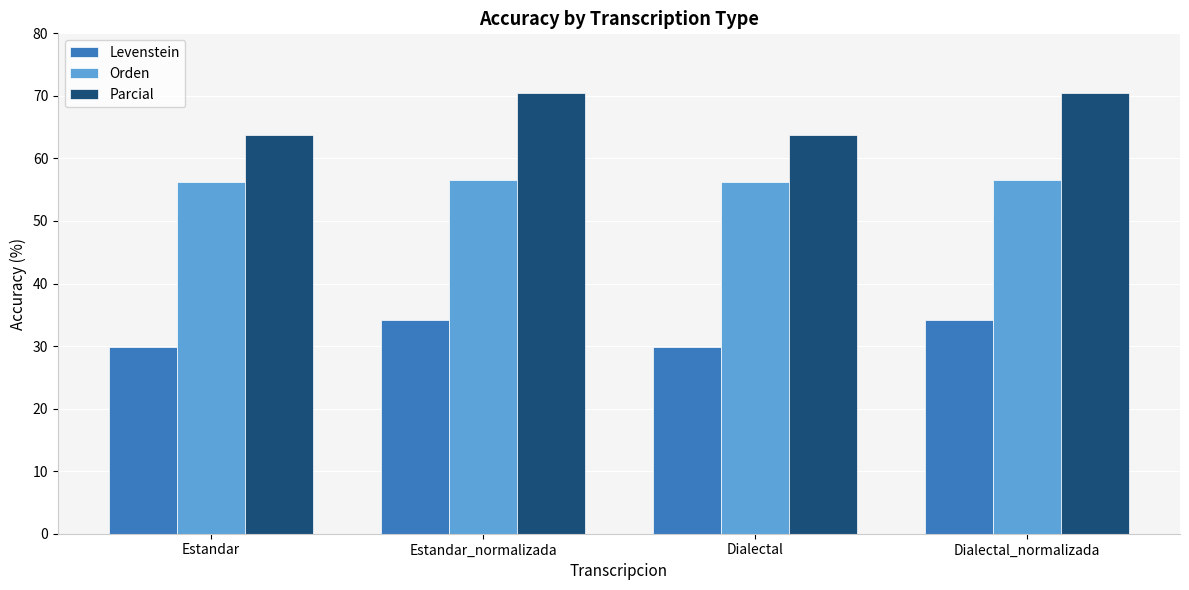

Is the value of Orden at Estandar greater than the value of Parcial at Estandar_normalizada?

No